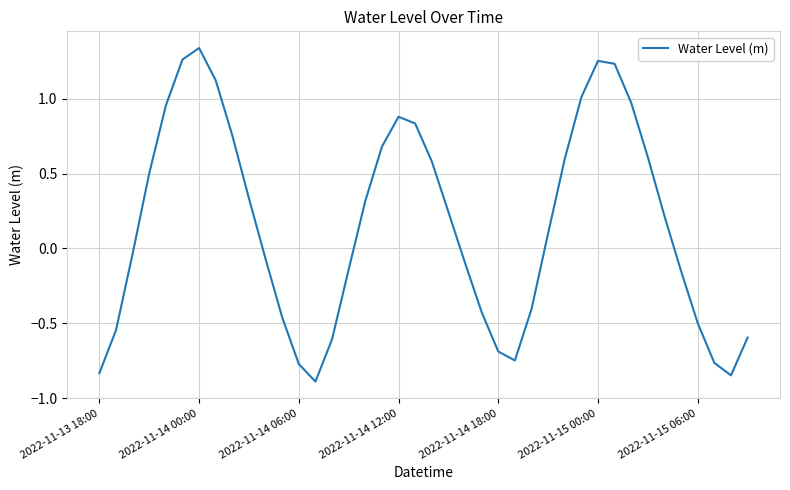

What is the difference between the maximum and minimum values?

2.2